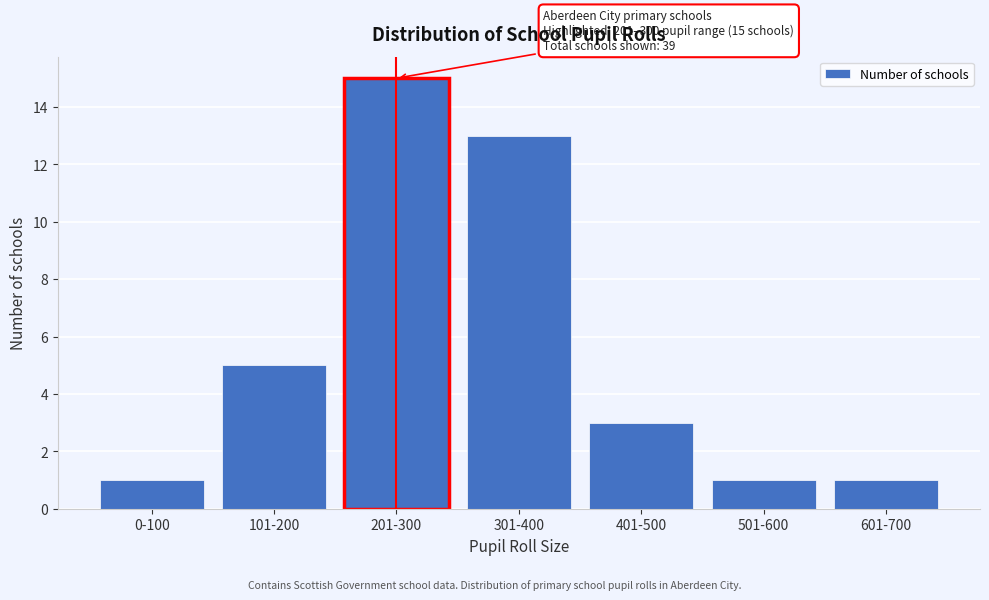

Reading right to left, what are all the values shown in this chart?

1	1	3	13	15	5	1